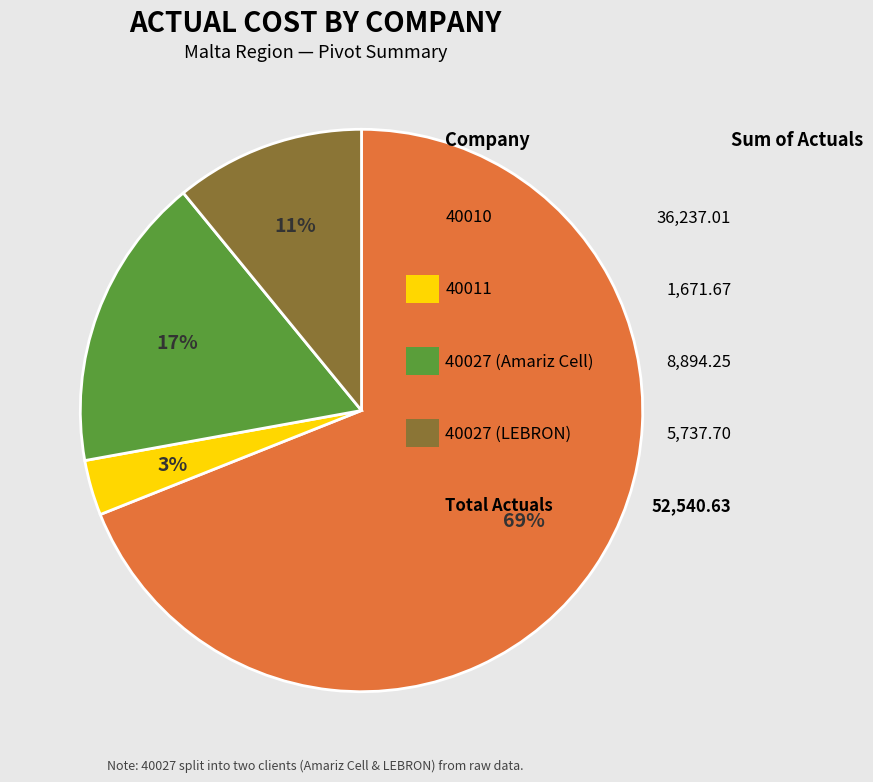

How many slices are in this pie chart?

4